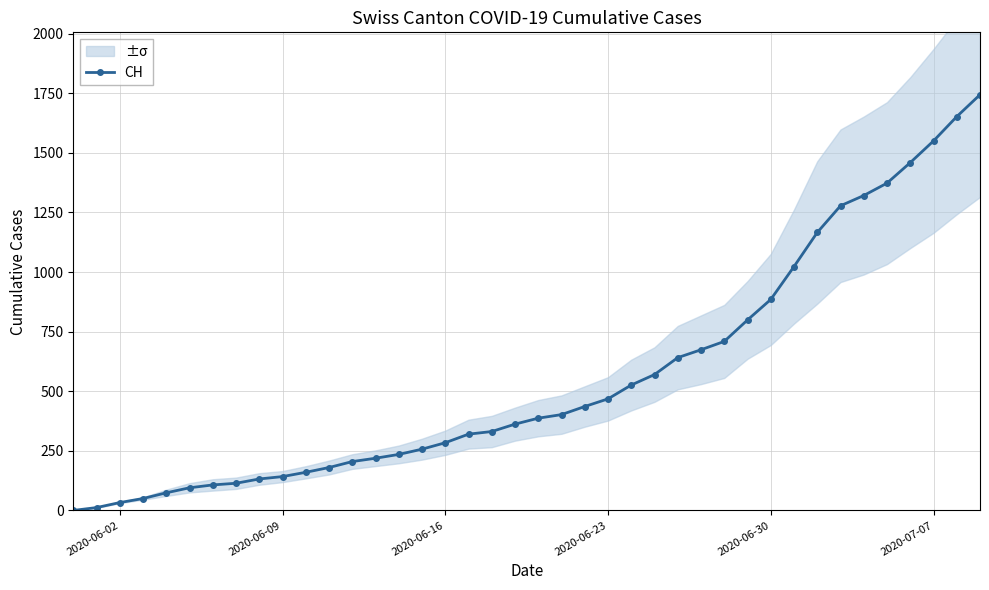

What is the highest value of the CH series?

1744